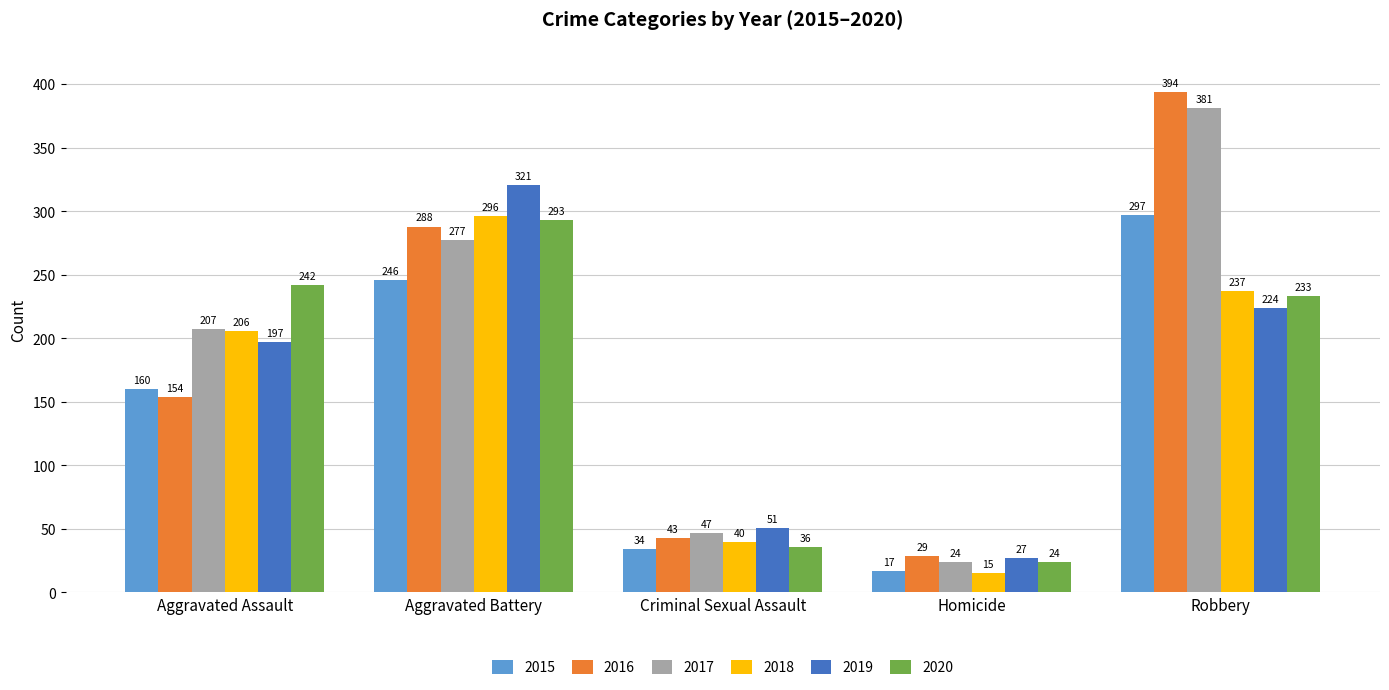

The value of 2015 at Aggravated Battery is 352. True or false?

False